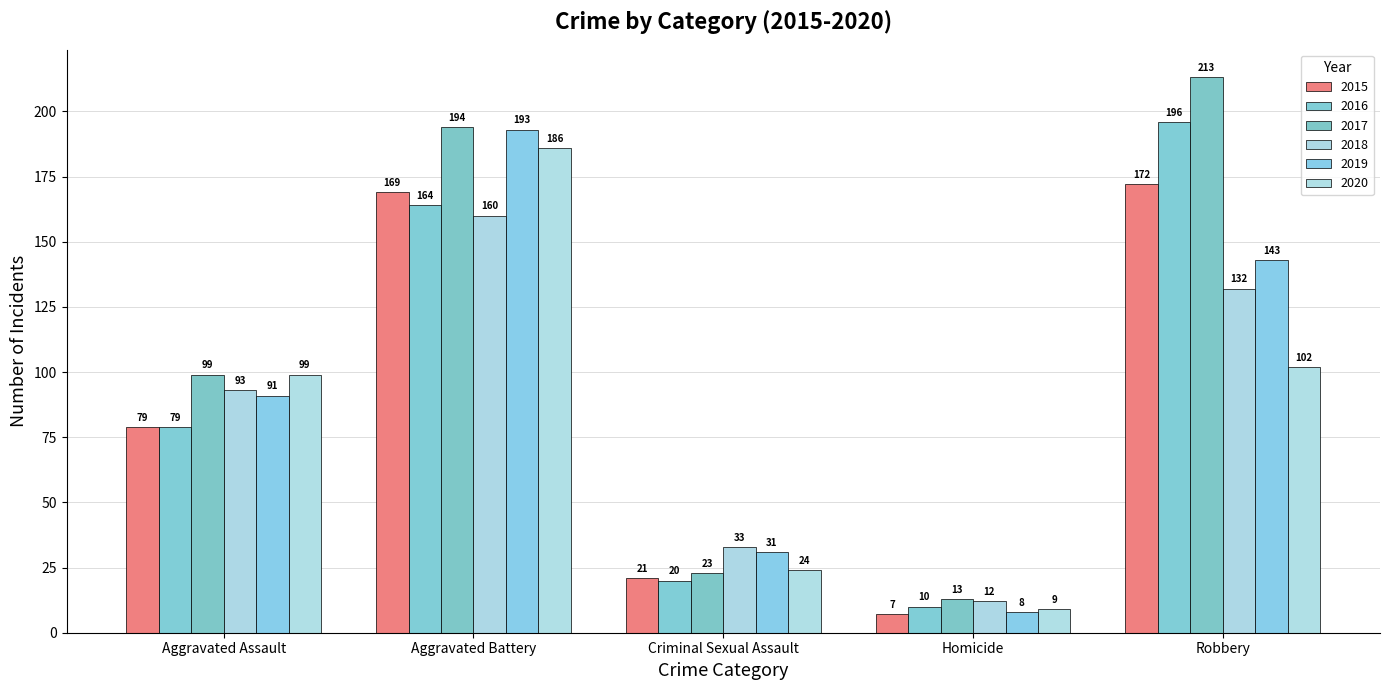

Is the value of 2015 at Homicide greater than the value of 2016 at Robbery?

No